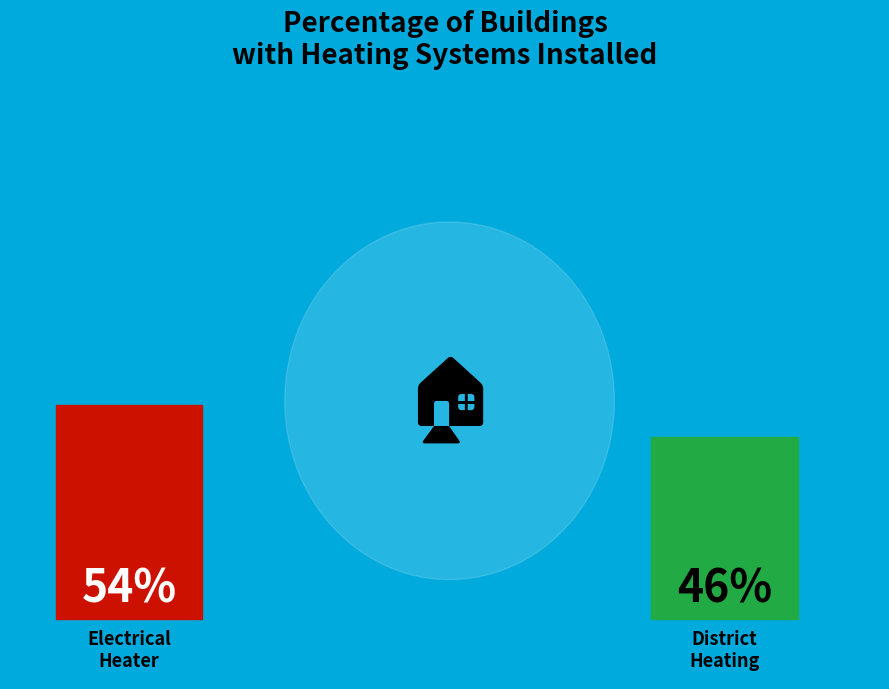

What percentage is NOT represented by District heating Installed?

53.8%